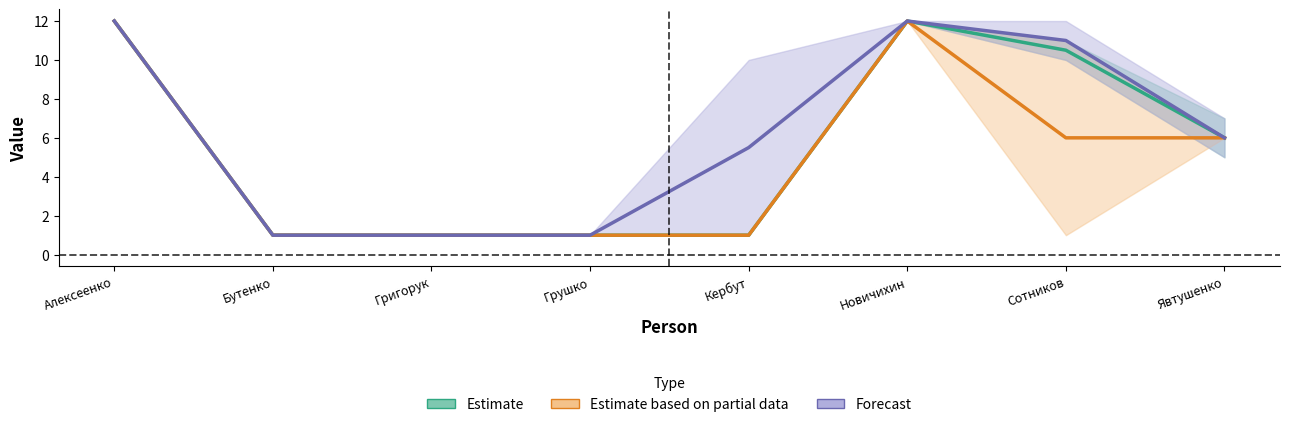

What is the maximum value for Estimate?

12.0